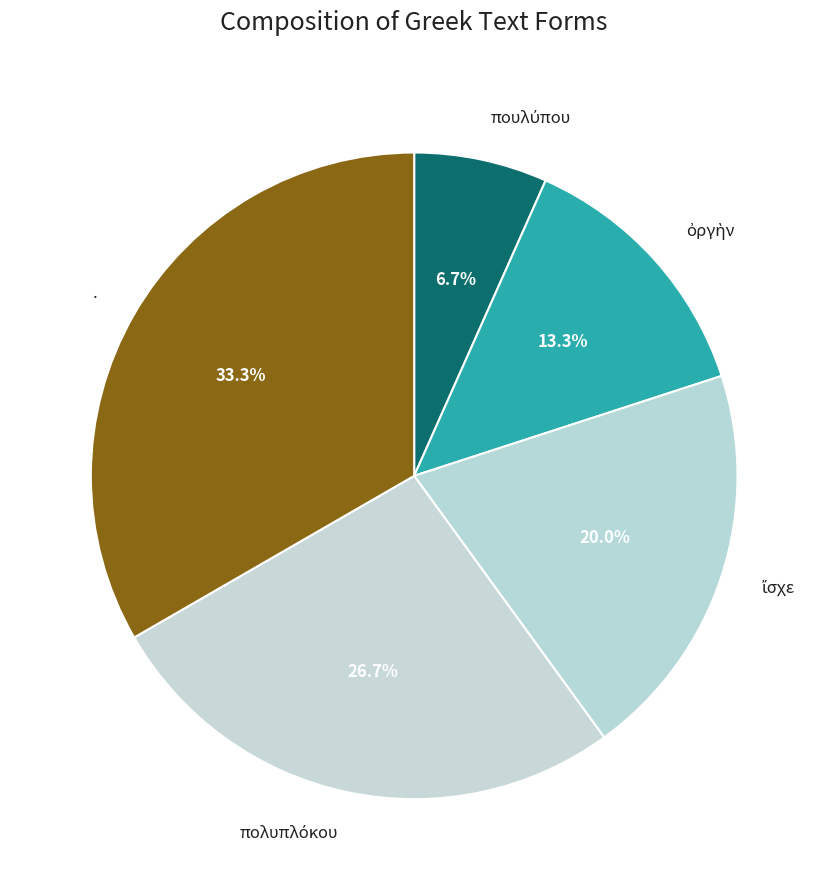

Which slice is the largest?

.